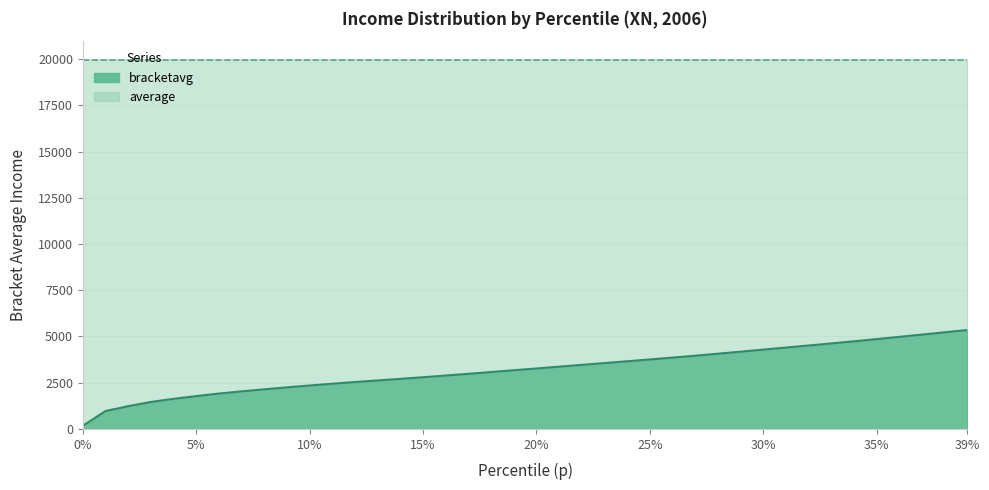

What is the total value across all series at 35%?

19972.9